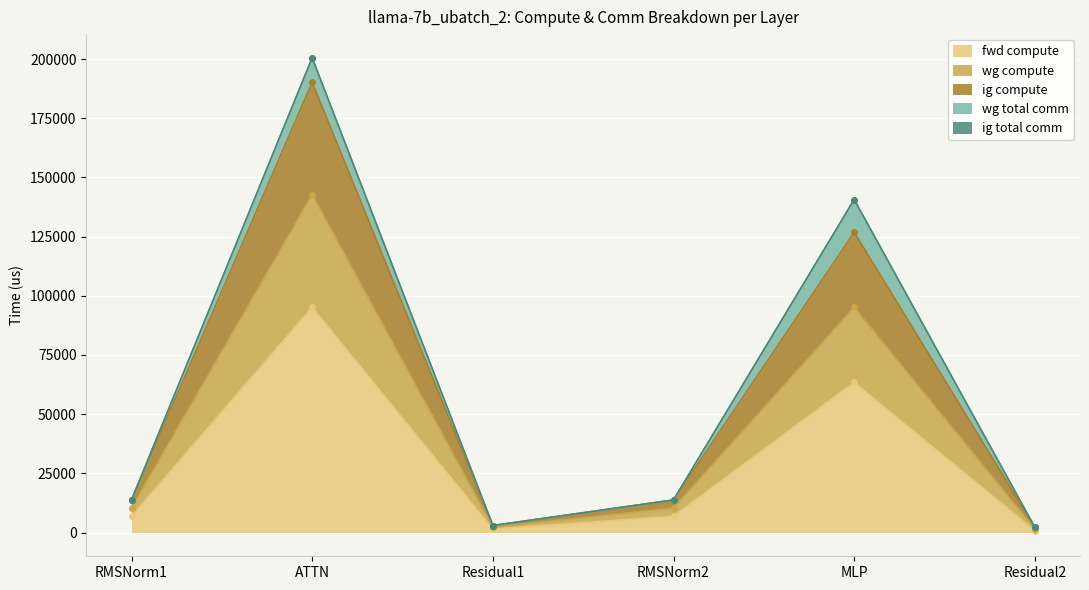

Read the fwd compute value at ATTN.

95102.2